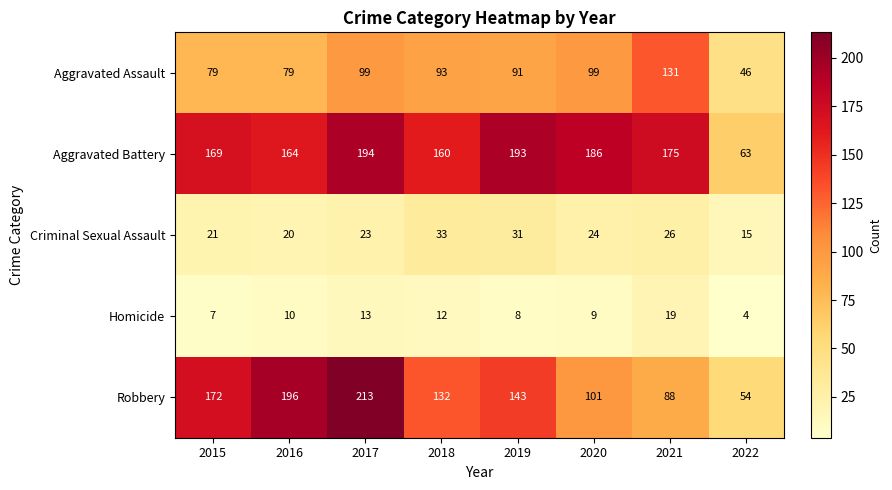

What is the total value across all series at 2015?

448